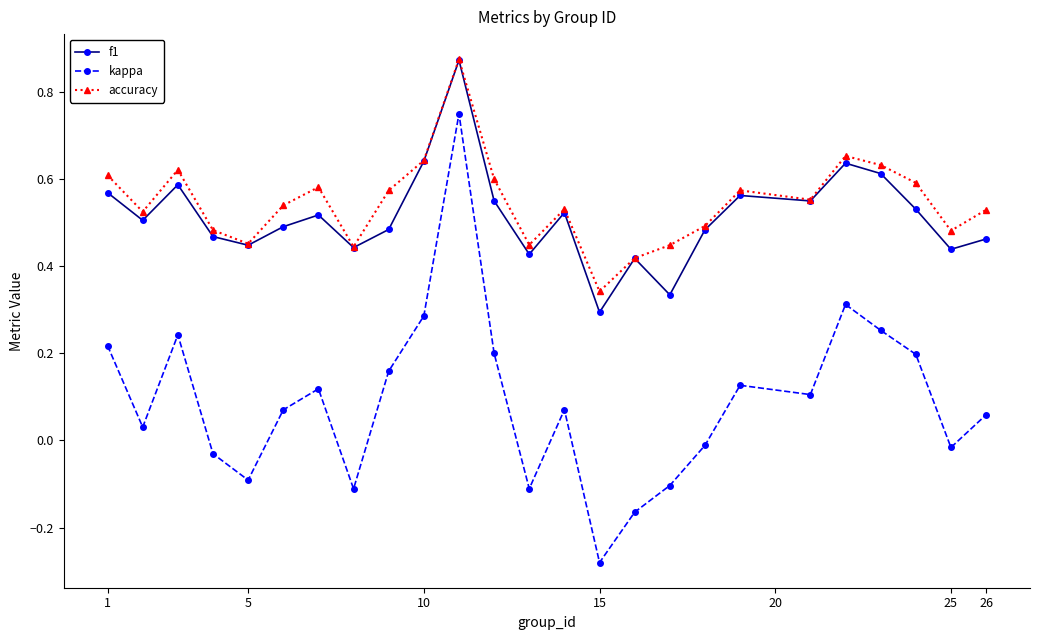

True or false: accuracy and kappa cross at least once.

False